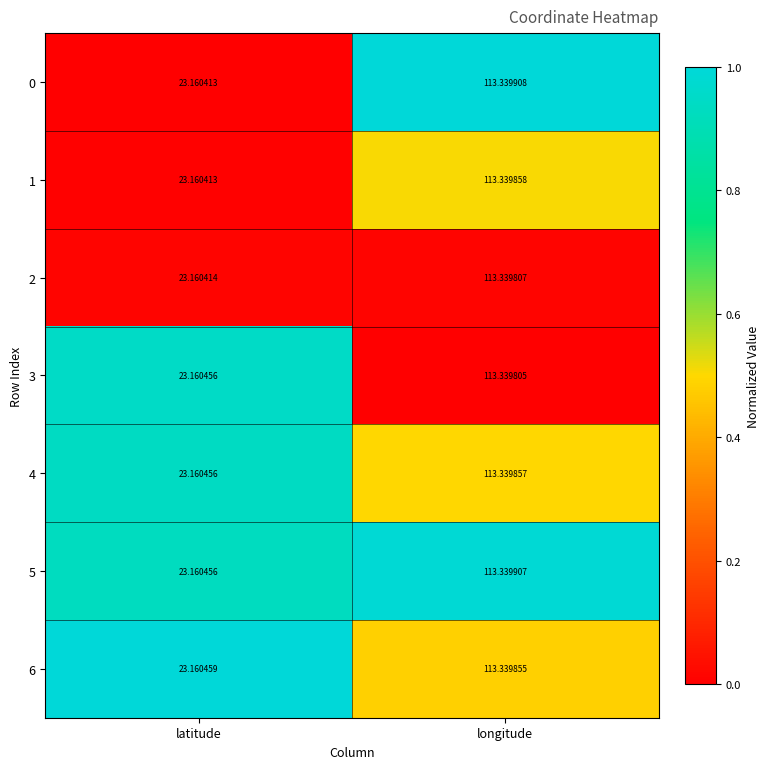

Rank the categories by 1 value from highest to lowest.

longitude, latitude